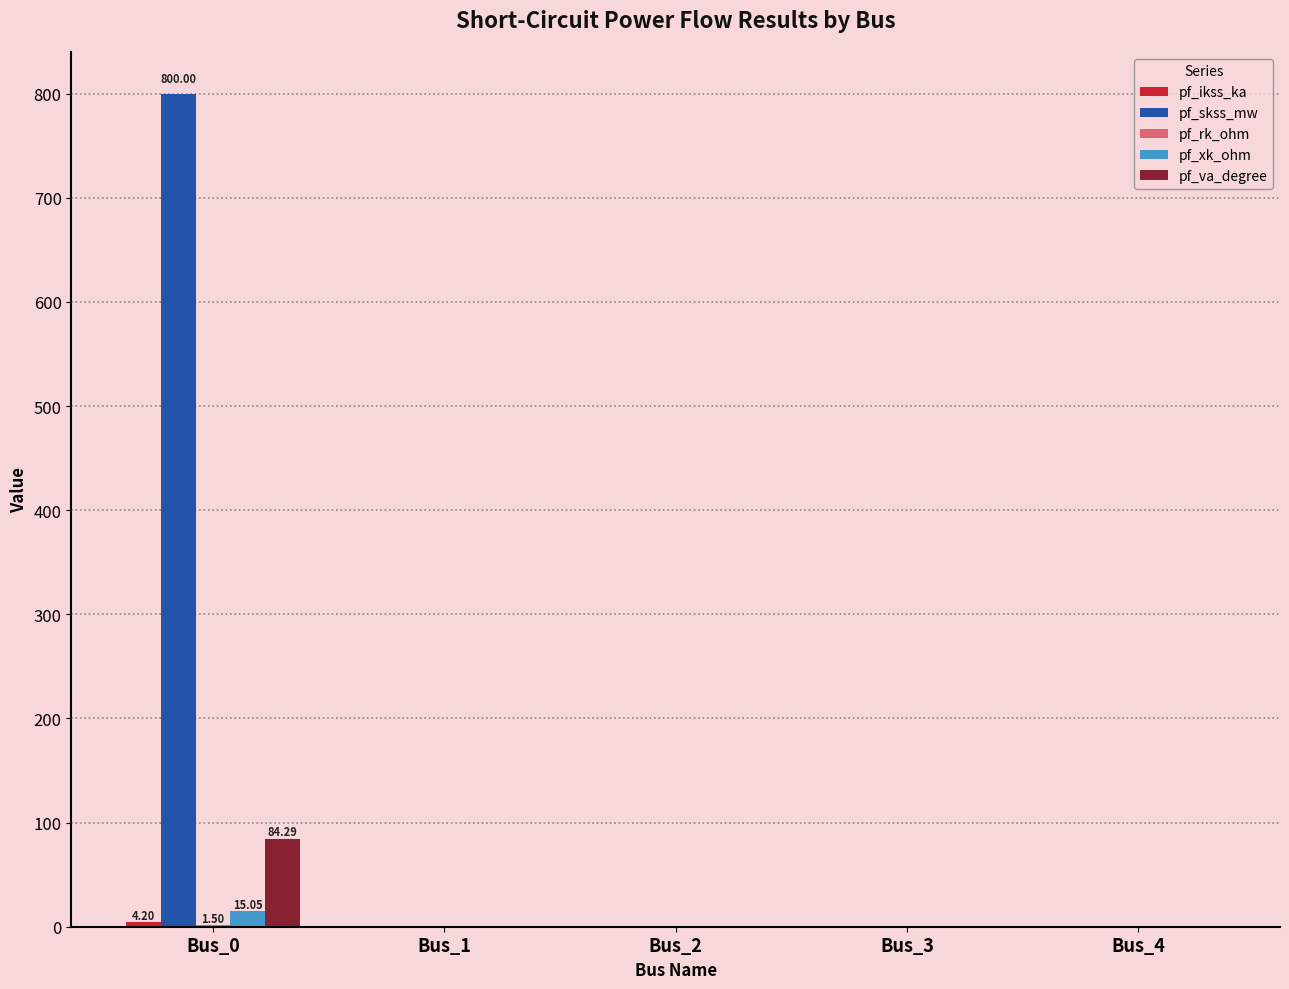

Which series changed the most between Bus_0 and Bus_3?

pf_skss_mw